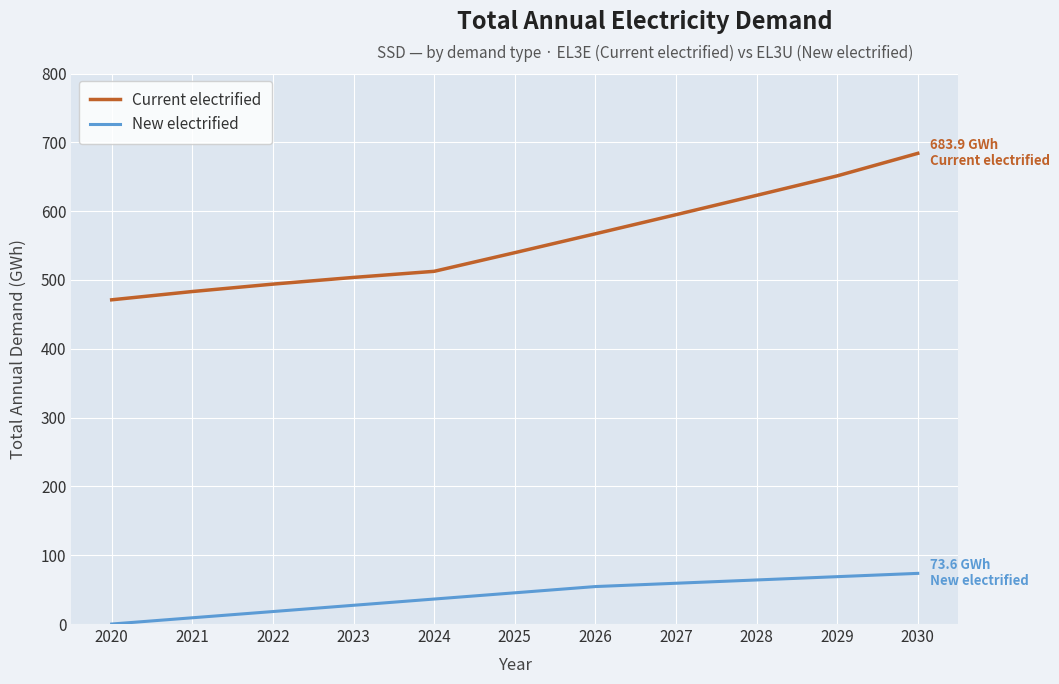

True or false: New electrified and Current electrified intersect in this chart.

False